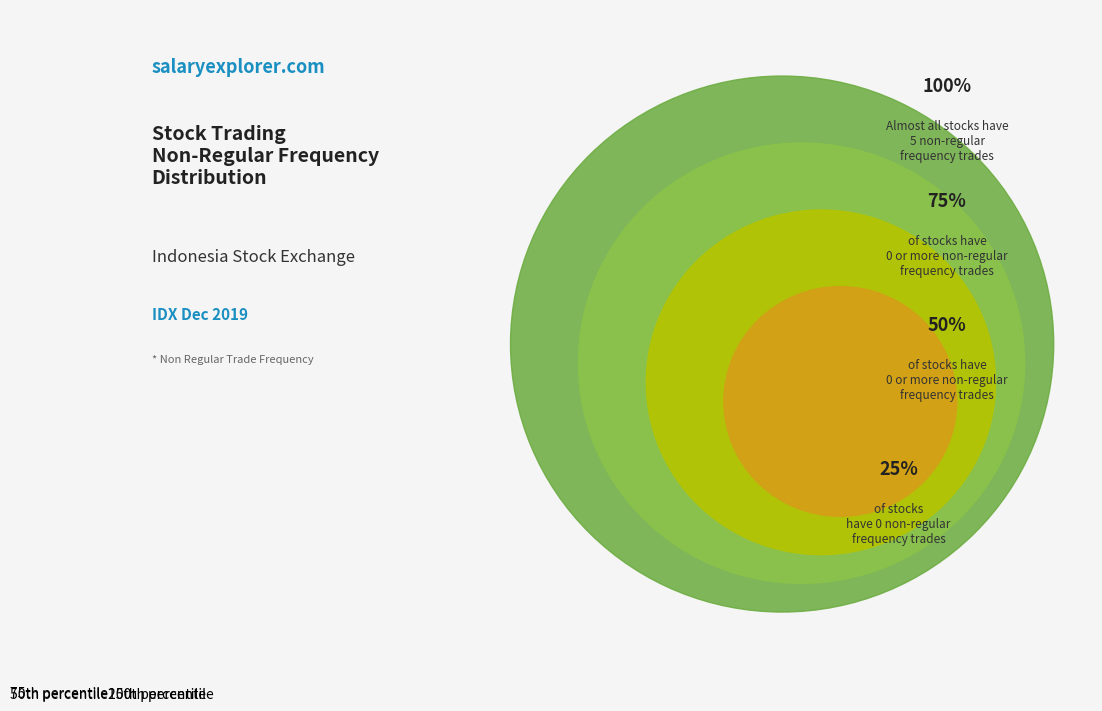

Is there a majority slice in this chart?

No